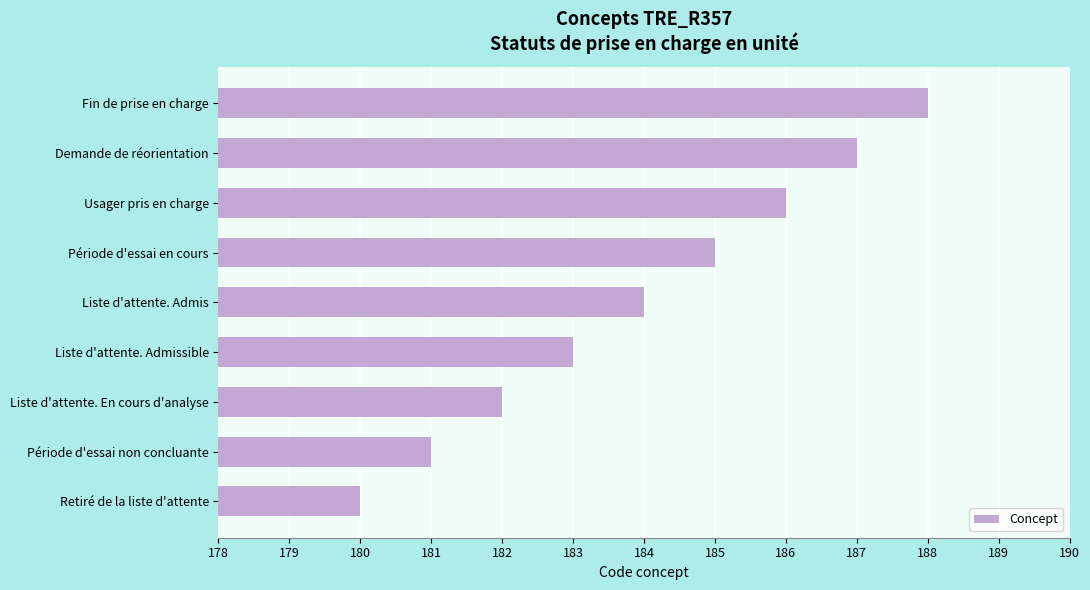

List the labels in order of value, smallest first.

Retiré de la liste d'attente, Période d'essai non concluante, Liste d'attente. En cours d'analyse, Liste d'attente. Admissible, Liste d'attente. Admis, Période d'essai en cours, Usager pris en charge, Demande de réorientation, Fin de prise en charge